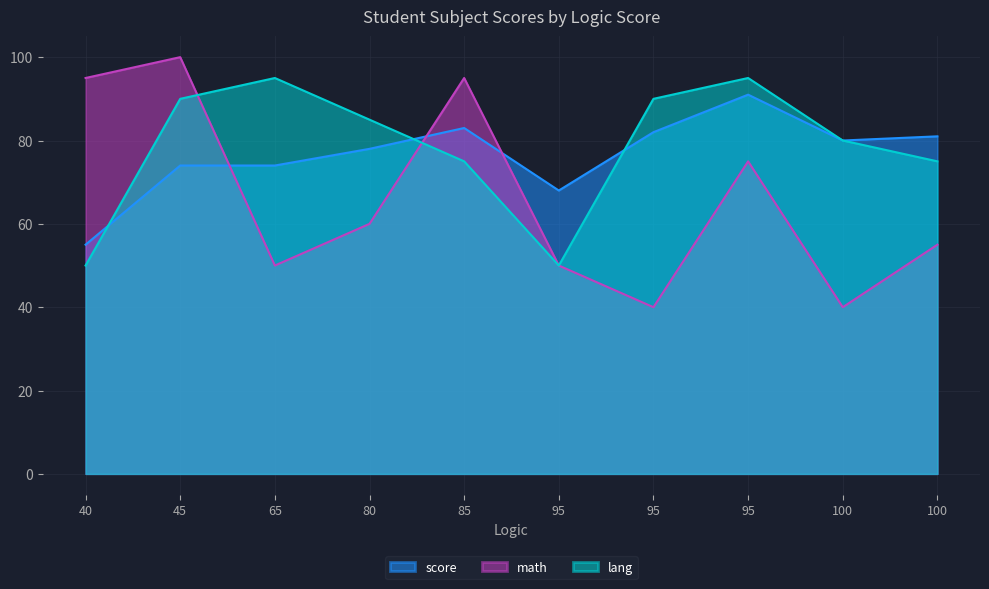

What is the value of the lang point at the 4th from the left?

85